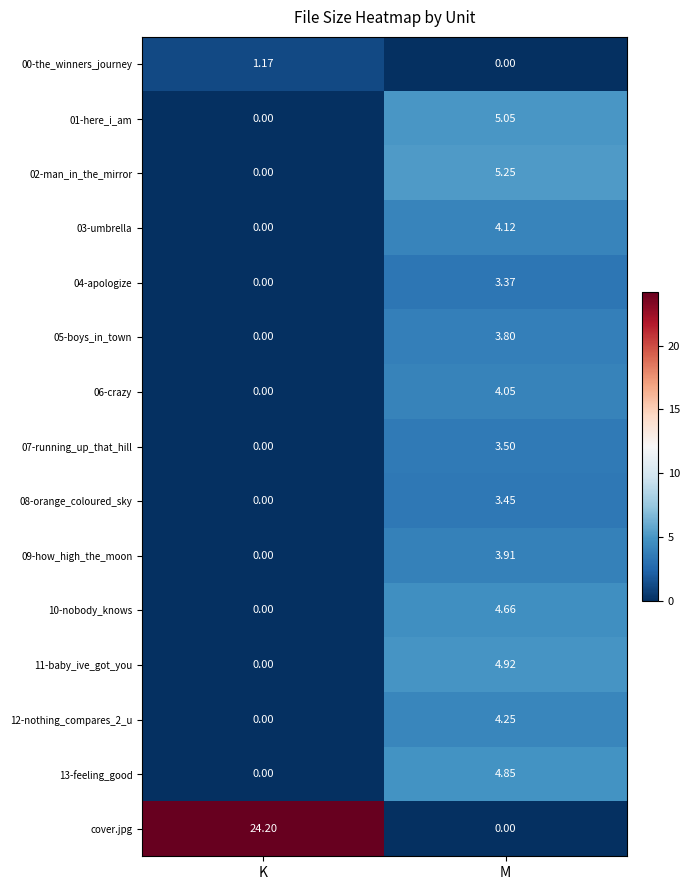

Which label corresponds to the largest value in the chart?

K